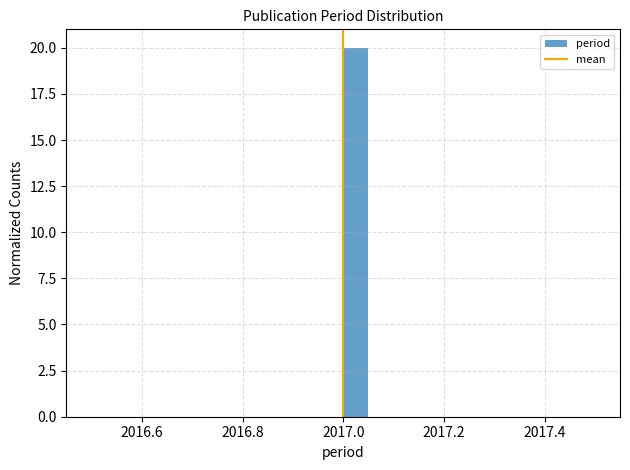

Read against the x-axis, roughly where is the centre of the tallest bar?

2017.02